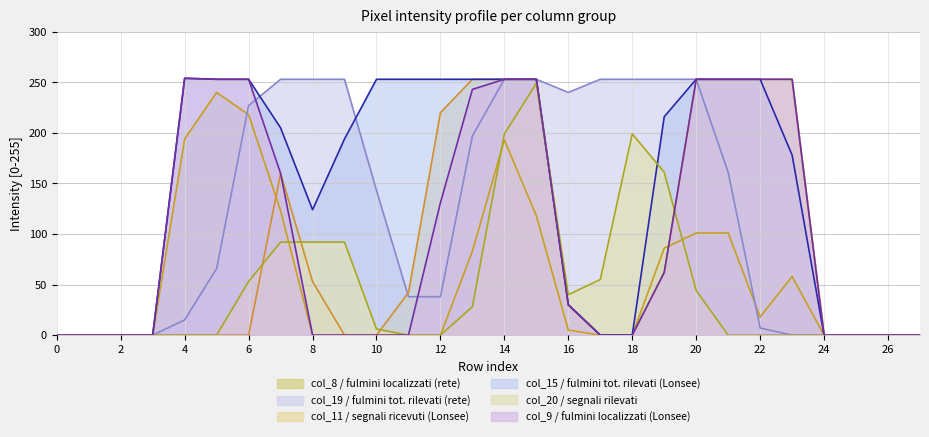

In col_20, how many points are lower than both neighbors (excluding endpoints)?

1